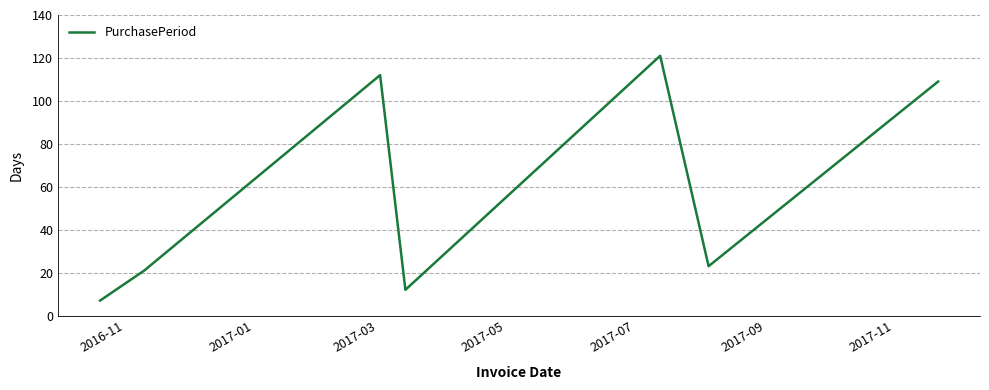

How many interior local valleys (lower than both neighbors) does the data have?

2